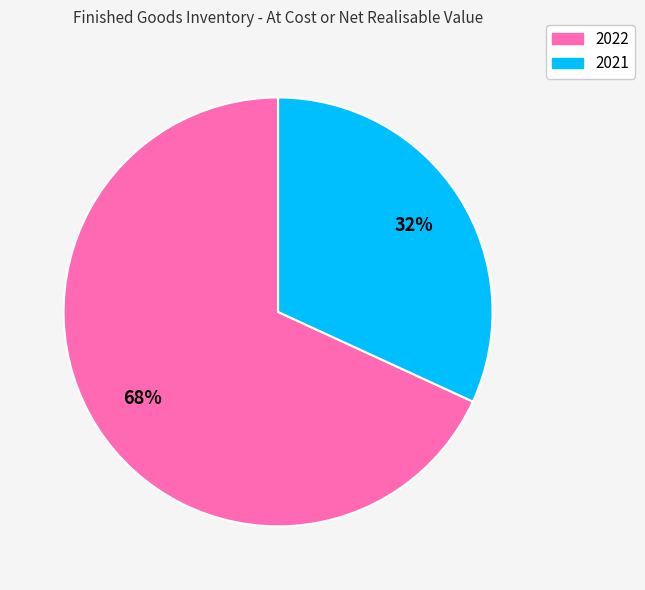

To the nearest percent, what percentage of the pie is 2022?

68%